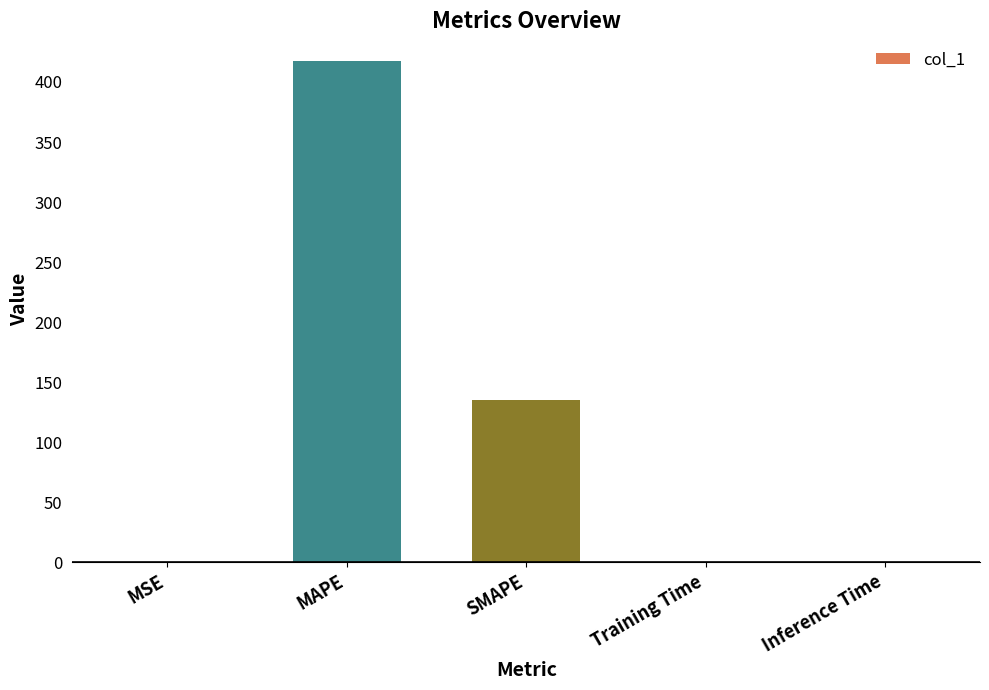

True or false: the data shows 0.0 at Training Time.

True